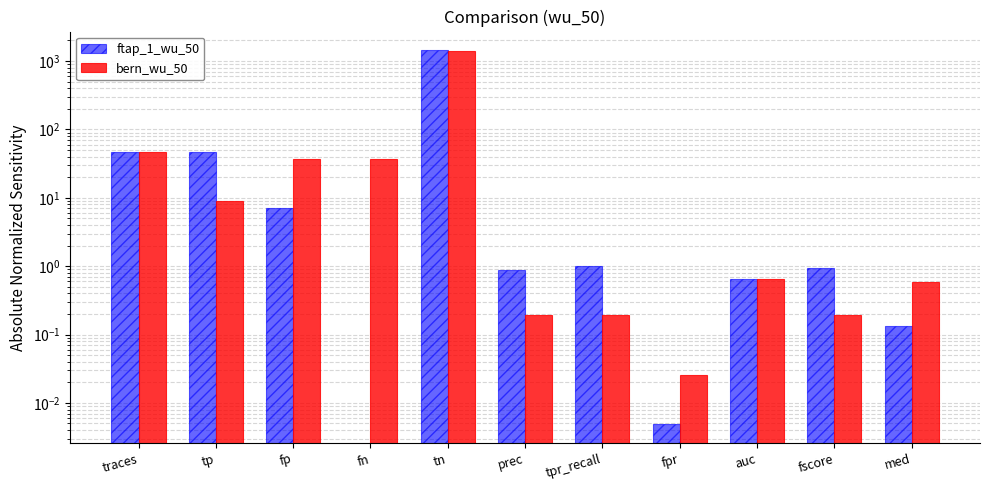

Which series changed the most between tp and fn?

ftap_1_wu_50